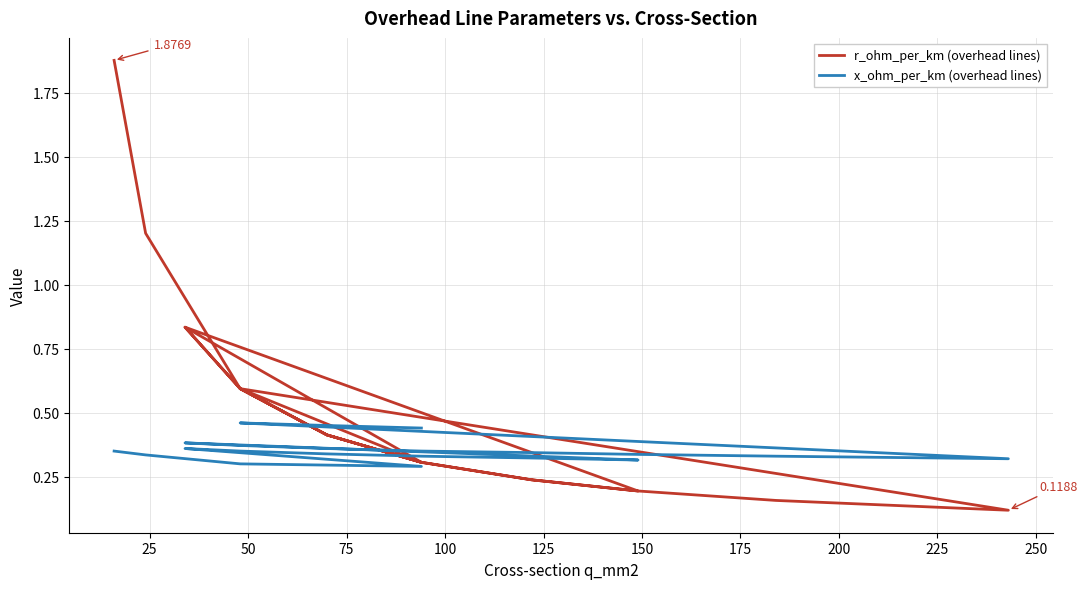

How many interior local valleys does the r_ohm_per_km (overhead lines) series have?

3